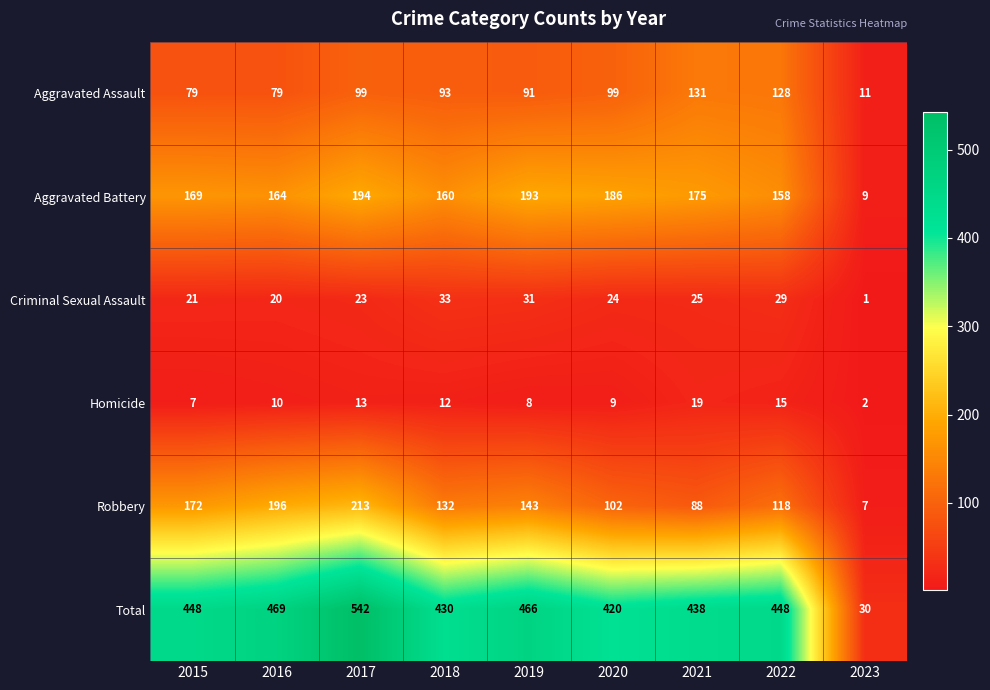

Rank the series by their maximum value, from lowest to highest.

Homicide, Criminal Sexual Assault, Aggravated Assault, Aggravated Battery, Robbery, Total